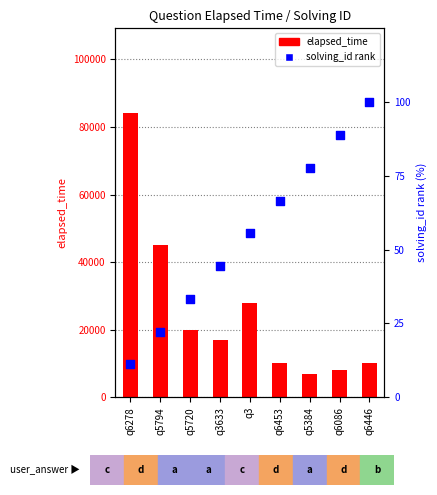

Which series reaches the minimum Y coordinate?

solving_id (percentile)